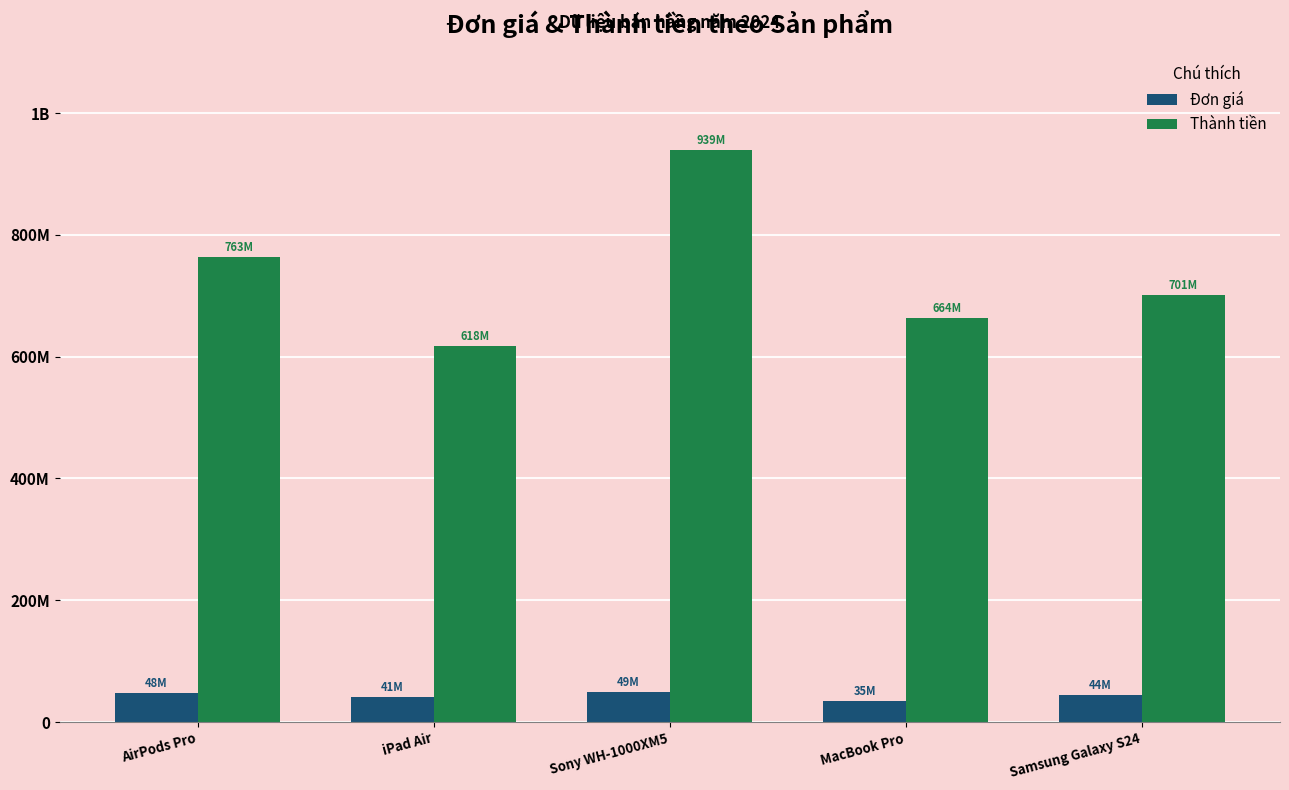

How many Đơn giá values are between 41211152 and 47705976?

3